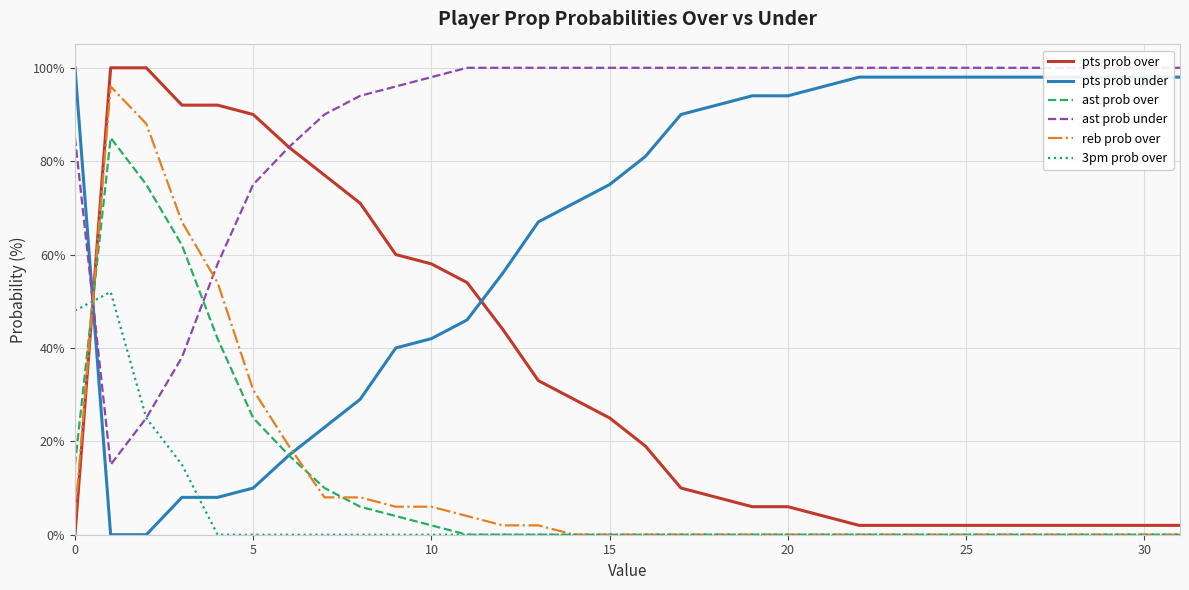

How many categories are shown in the chart?

32